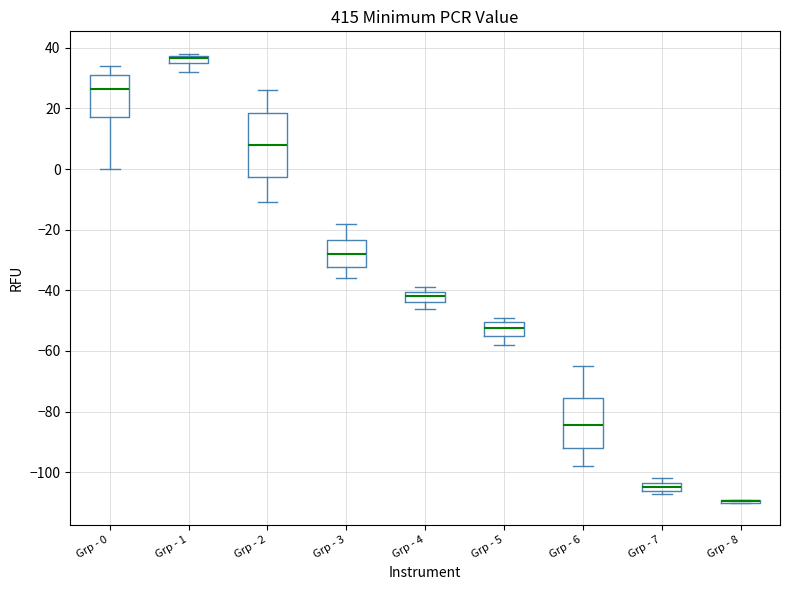

Which box is the tallest, from its lower edge to its upper edge?

Grp - 2